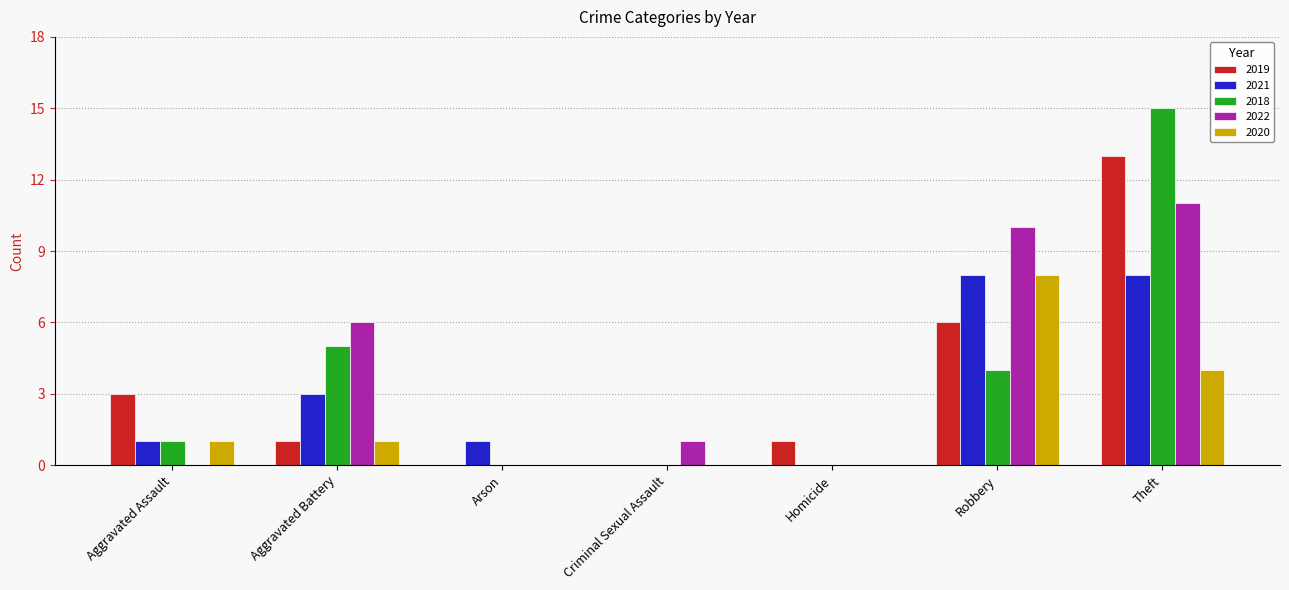

Reading left to right, extract all data points from this chart.

2019: 3	1	0	0	1	6	13
2021: 1	3	1	0	0	8	8
2018: 1	5	0	0	0	4	15
2022: 0	6	0	1	0	10	11
2020: 1	1	0	0	0	8	4